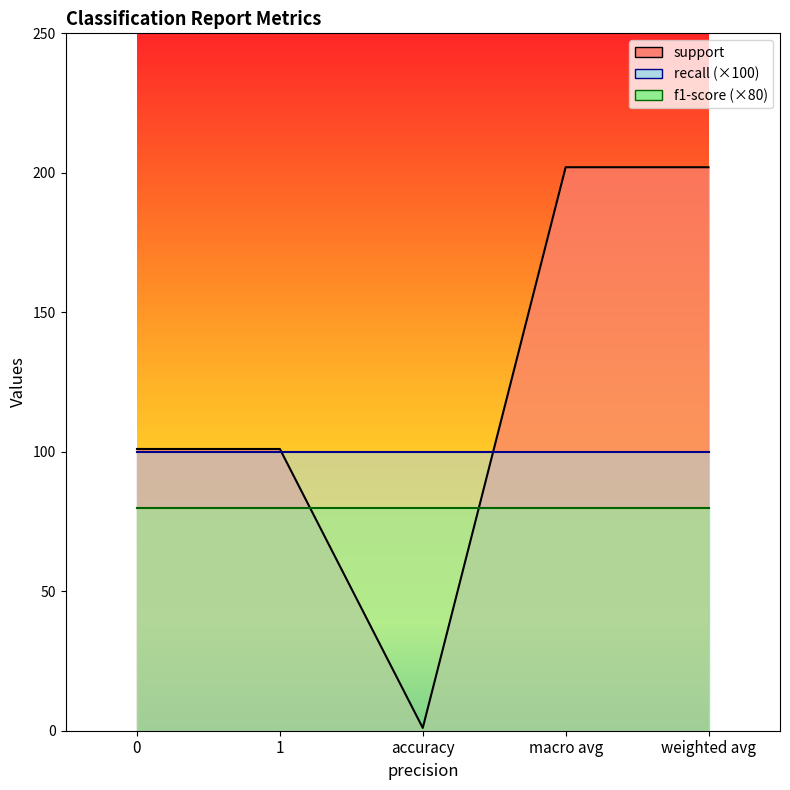

How many values in the support series exceed 101?

2